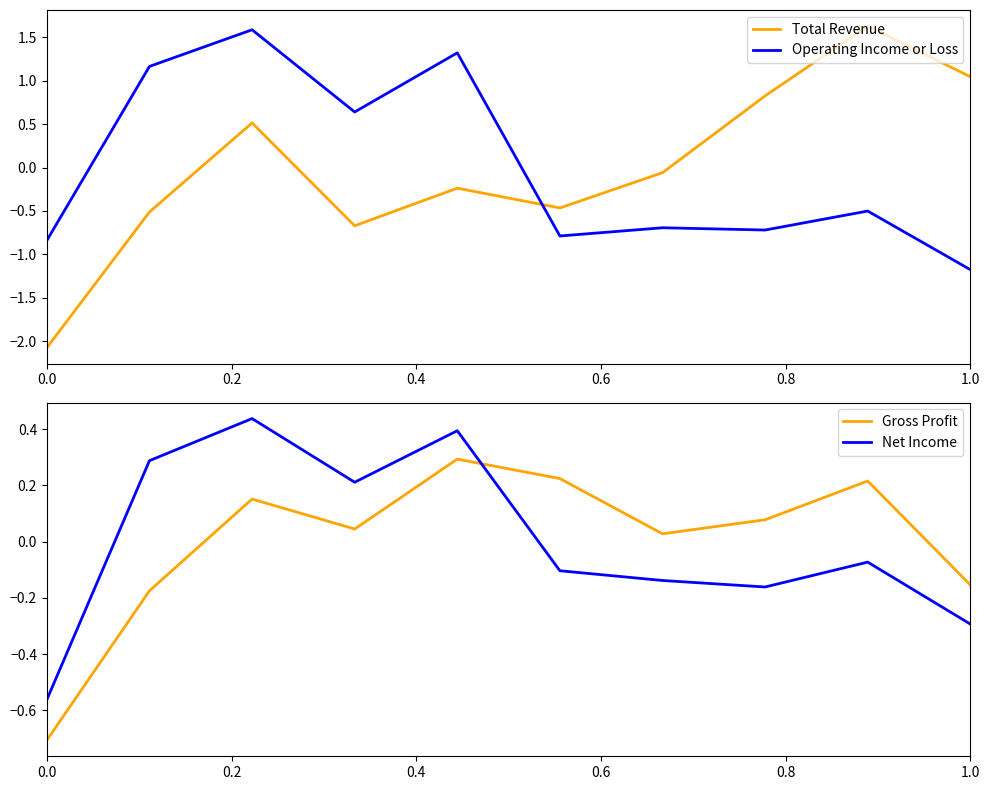

Is this an area chart (filled region under the line)?

No